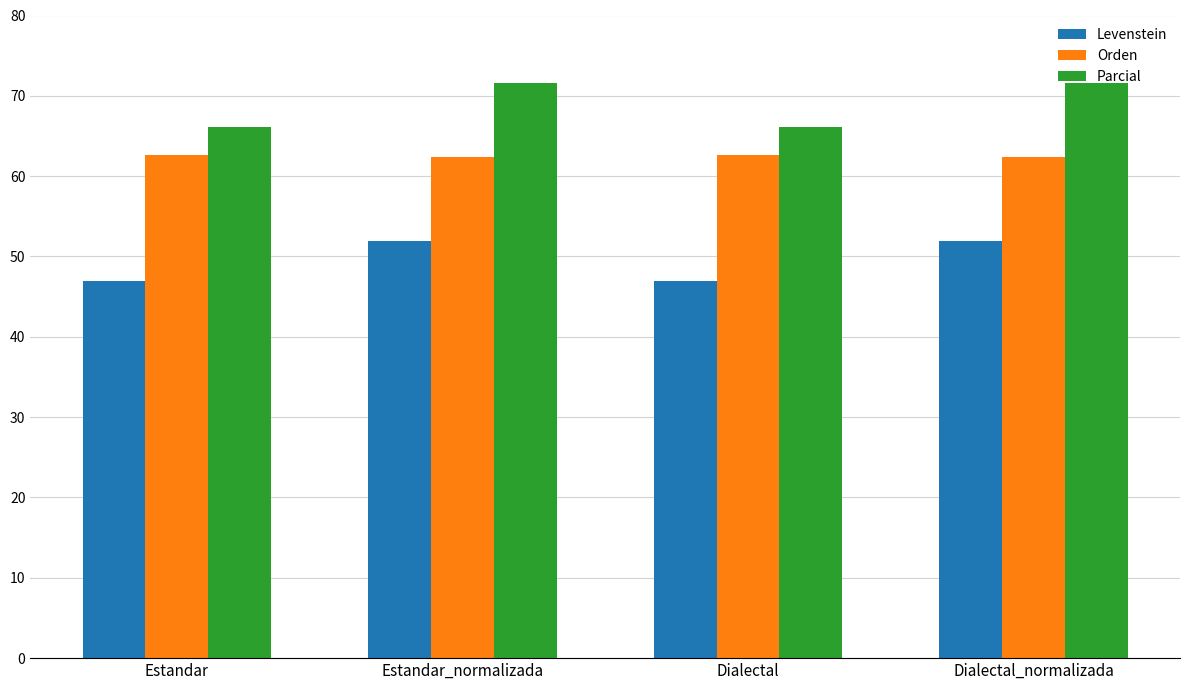

What is the maximum value for Levenstein?

51.9